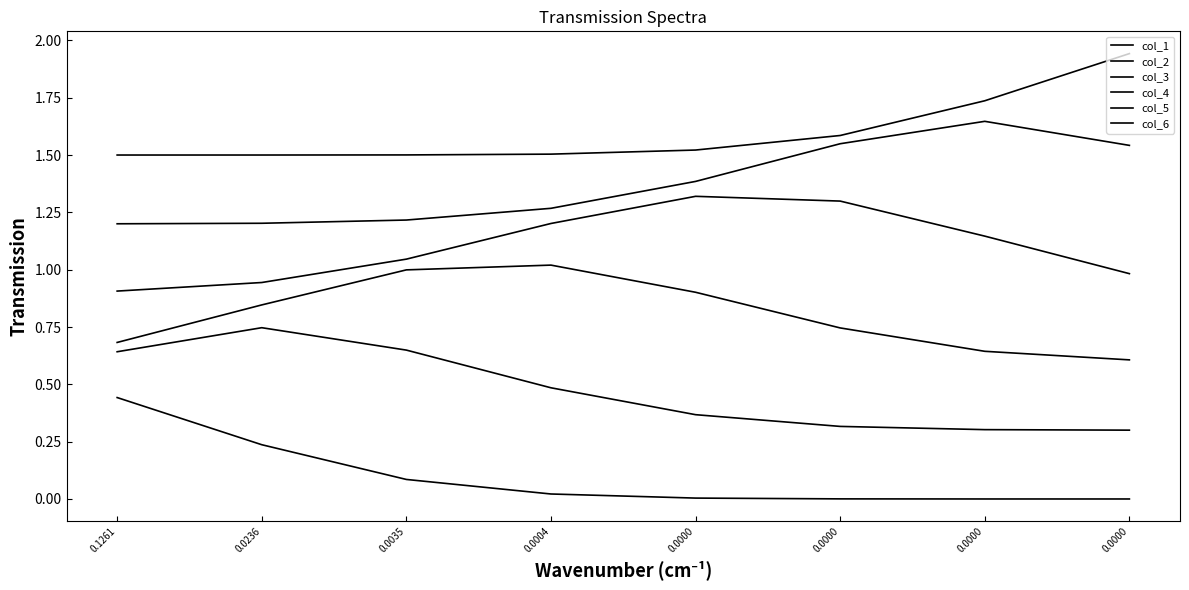

How many lines are shown in the chart?

6